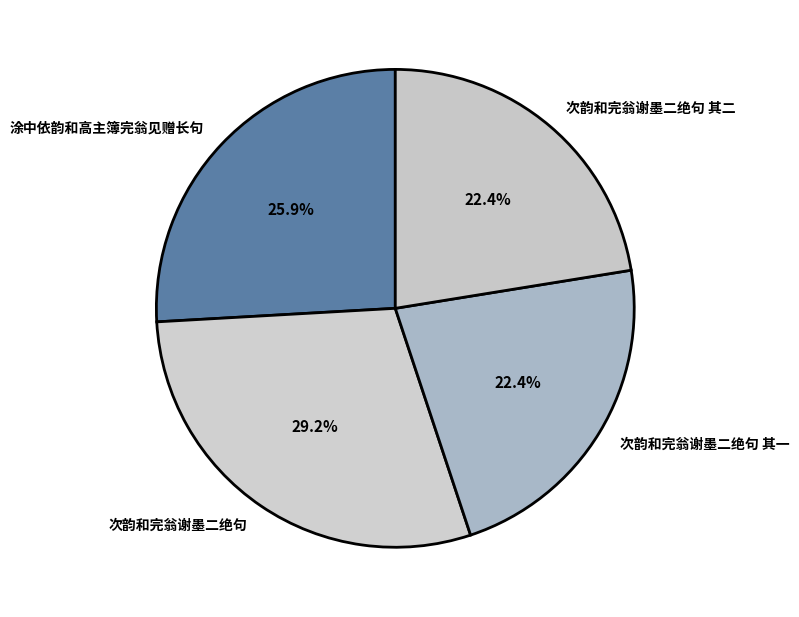

What percentage is NOT represented by 次韵和完翁谢墨二绝句 其二?

77.6%